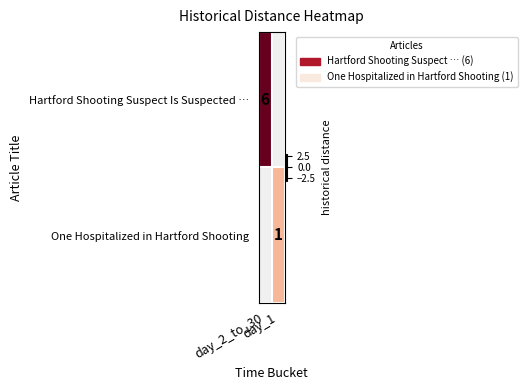

At how many categories does at least one series exceed 2?

1